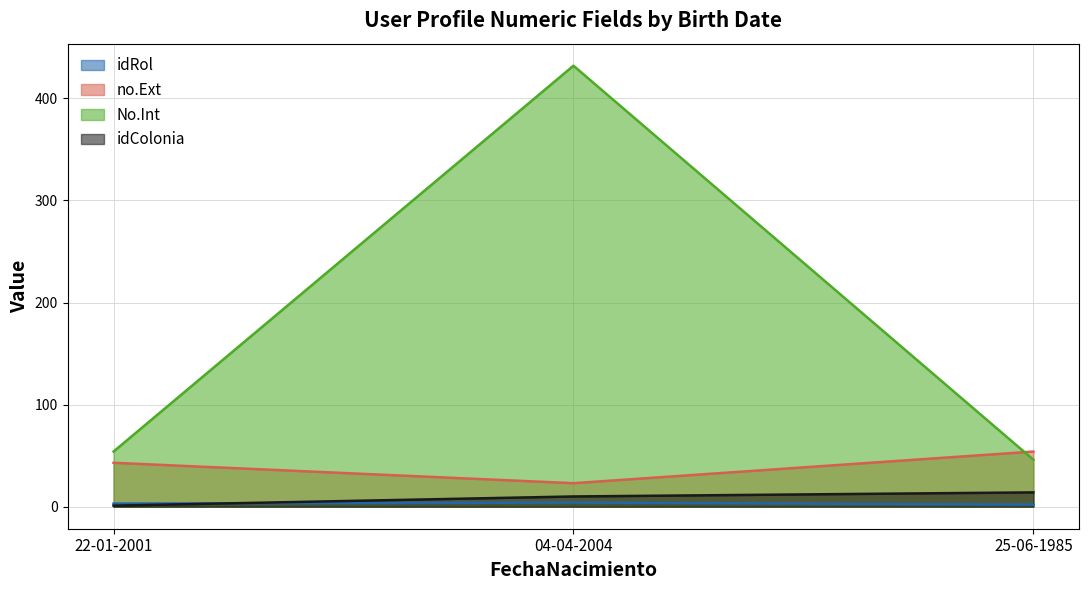

Is the value of idRol at 22-01-2001 greater than the value of No.Int at 22-01-2001?

No